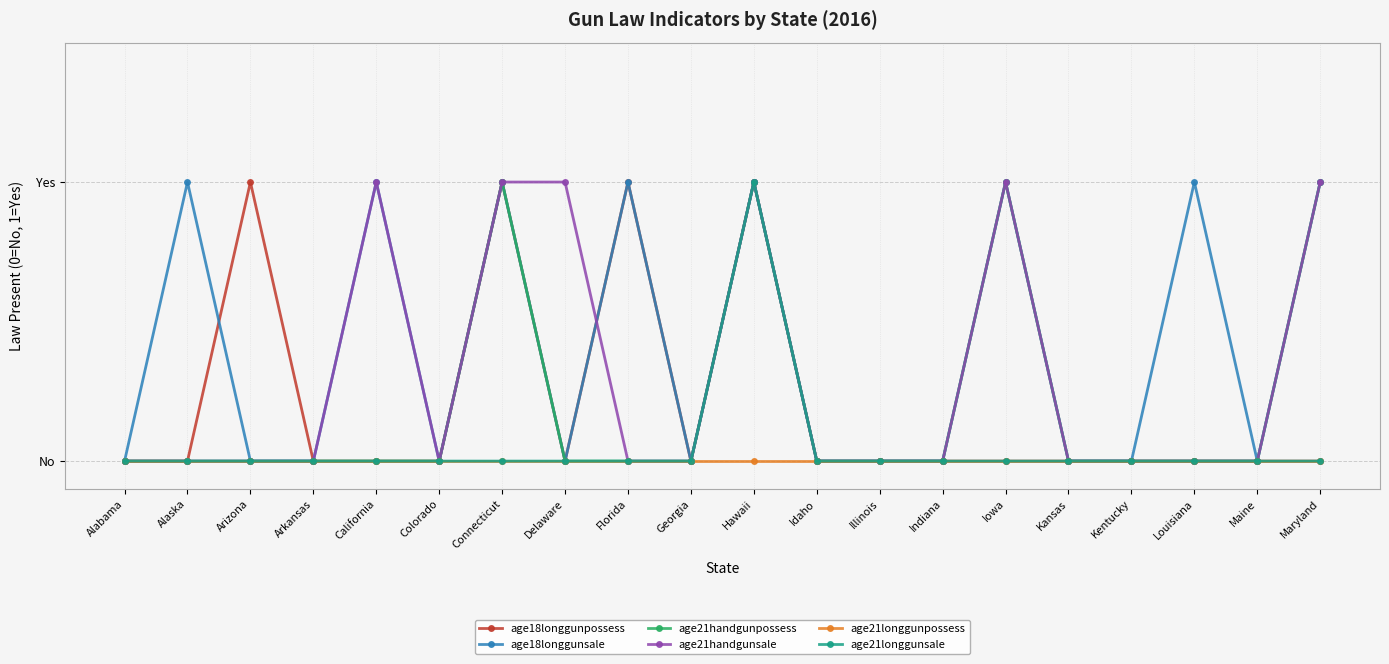

What is the label of the 17th point from the right?

Arkansas